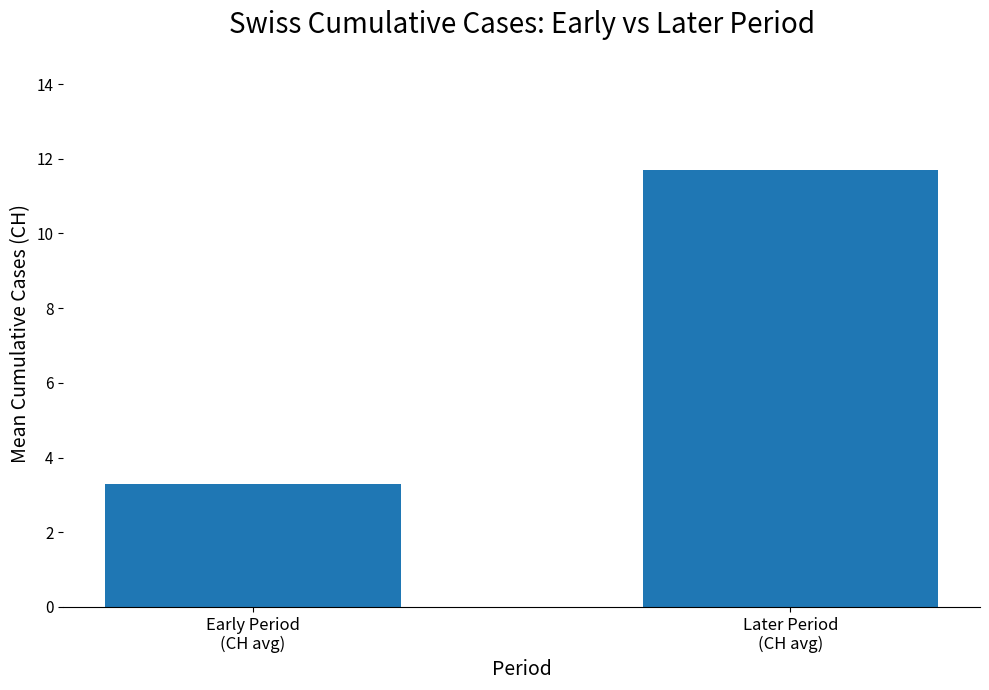

Between Early Period
(CH avg) and Later Period
(CH avg), which is larger?

Later Period
(CH avg)